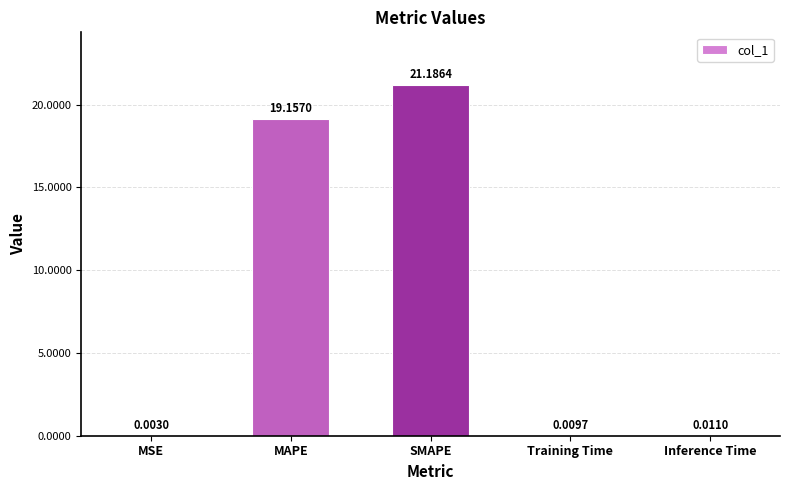

Which category has the highest value across all series?

SMAPE